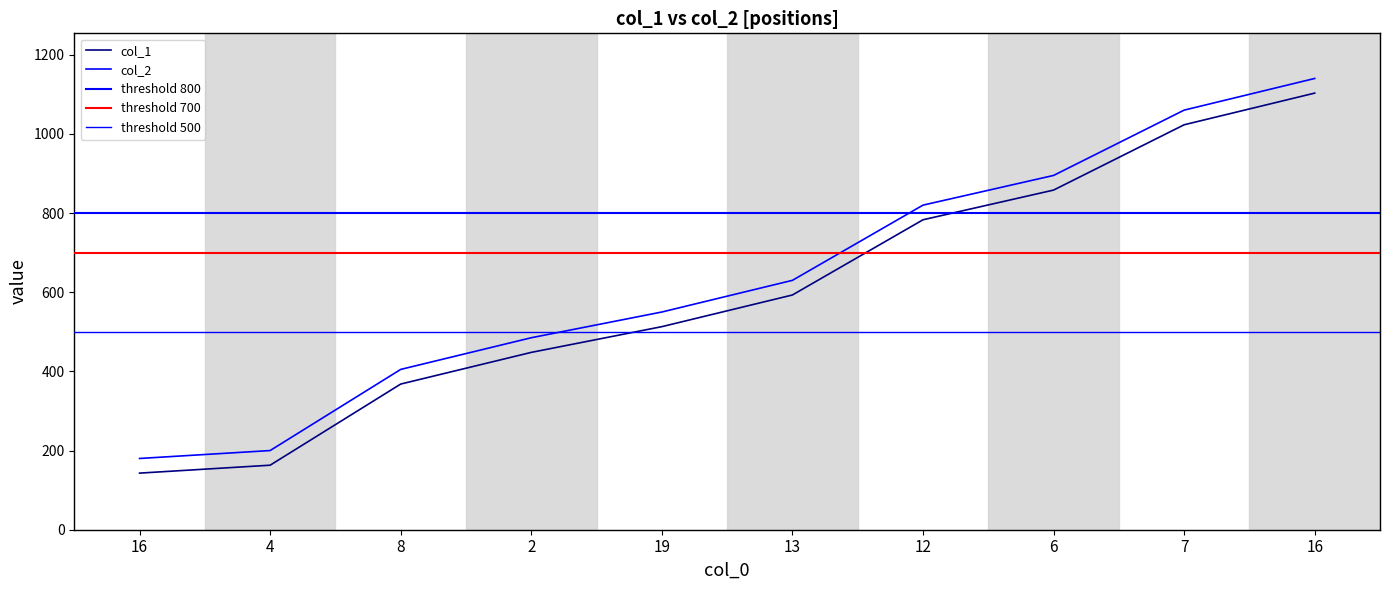

Is the value of col_2 at 16 greater than the value of col_1 at 6?

No